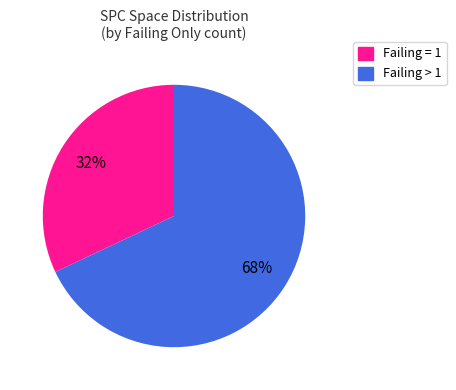

To the nearest percent, what is the average slice percentage?

50%